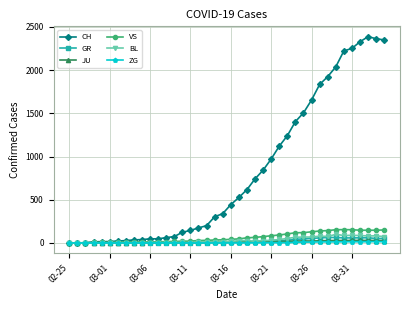

Which series has the largest total across all categories?

CH